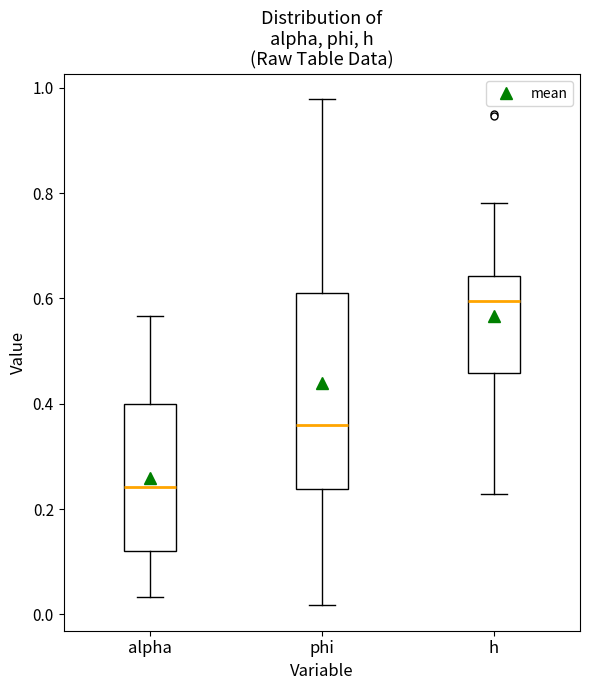

Which box's median line is the lowest?

alpha